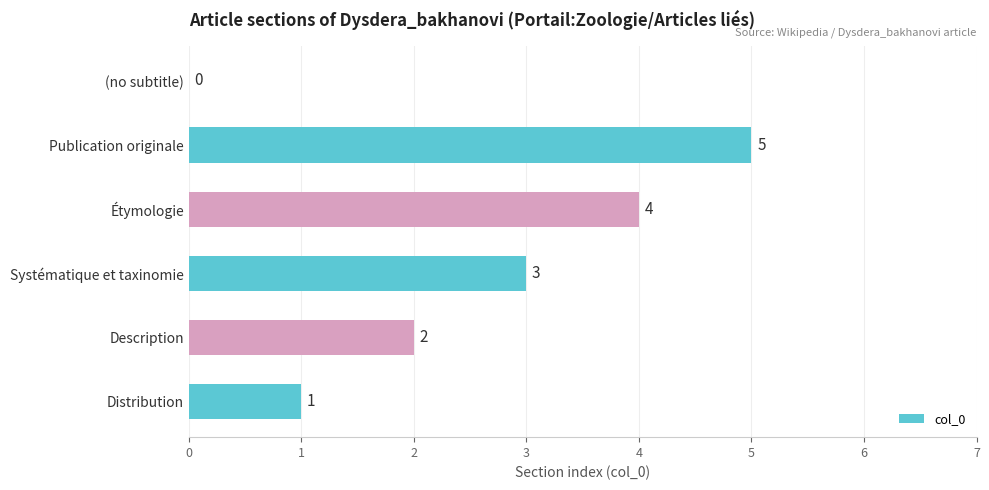

What is the sum of all values?

15